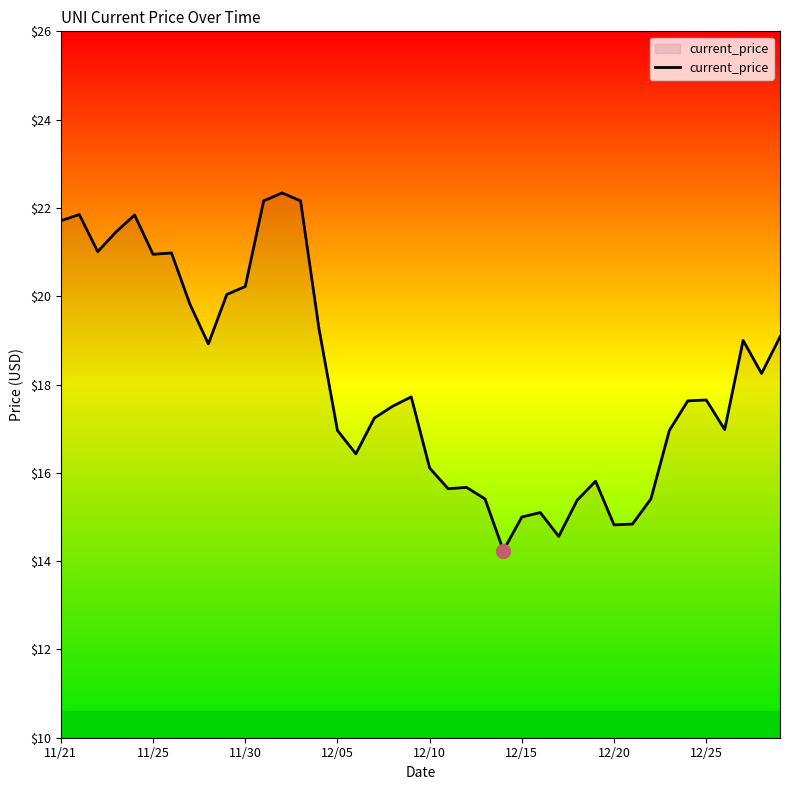

What is the minimum value shown in the chart?

14.2